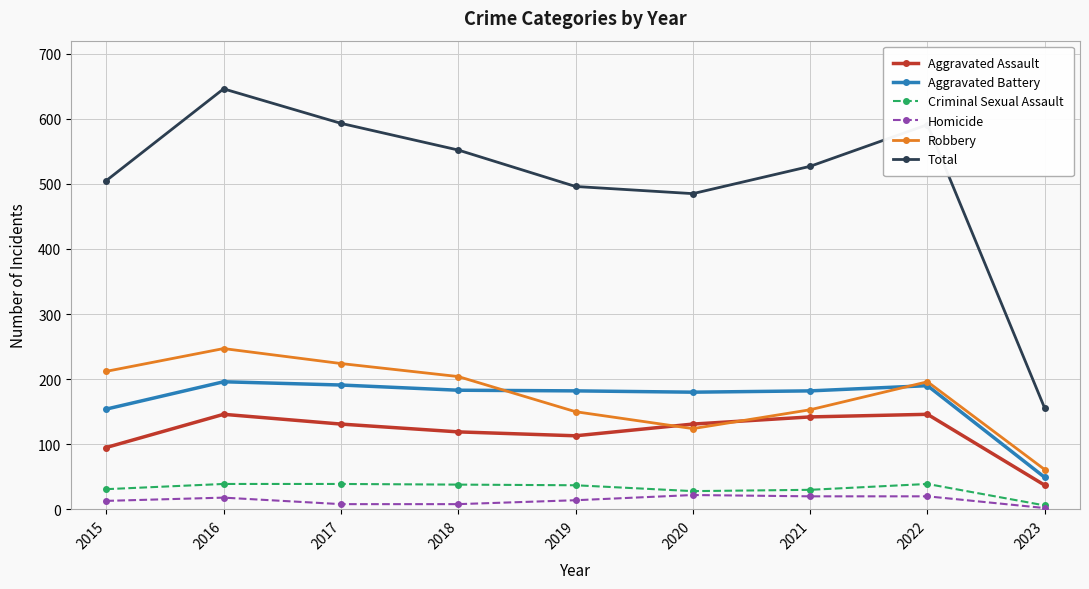

What is the sum of all Aggravated Battery values?

1507